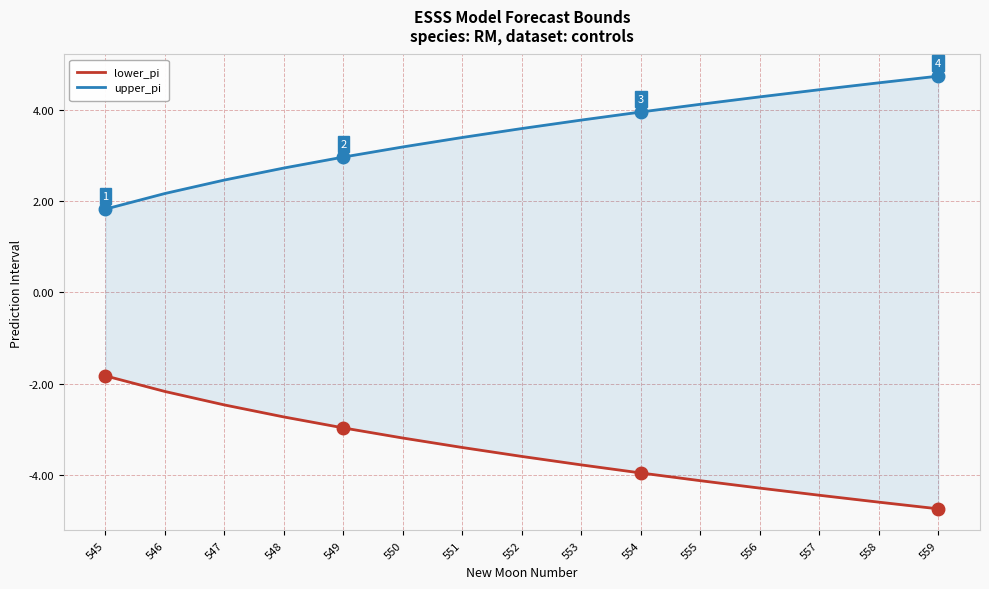

What is the value of the upper_pi point at the 3rd from the left?

2.5